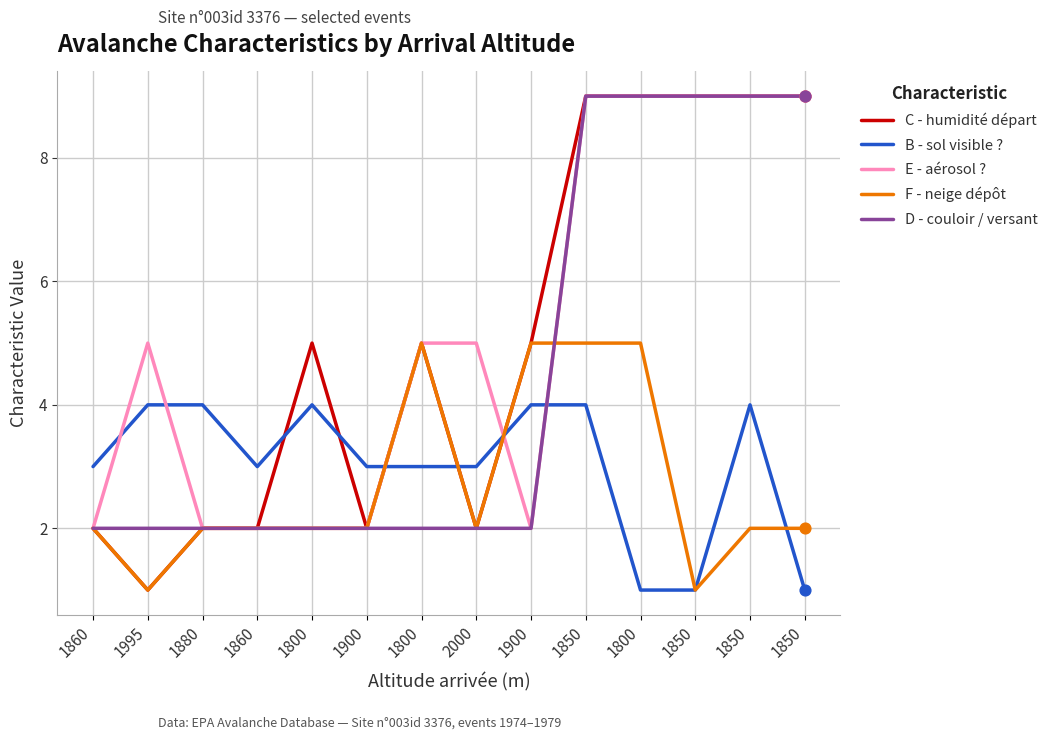

Is this an area chart (filled region under the line)?

No